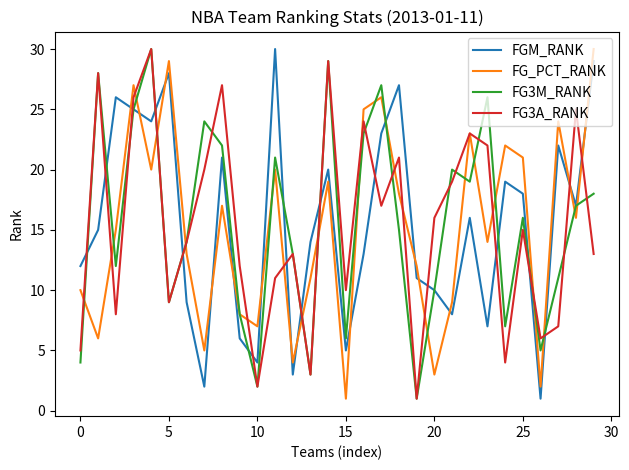

What is the highest value of the FG_PCT_RANK series?

30